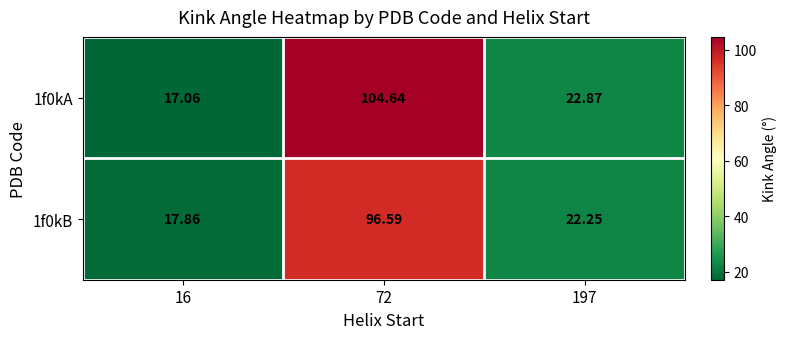

Is the value of 1f0kA at 16 greater than the value of 1f0kB at 72?

No